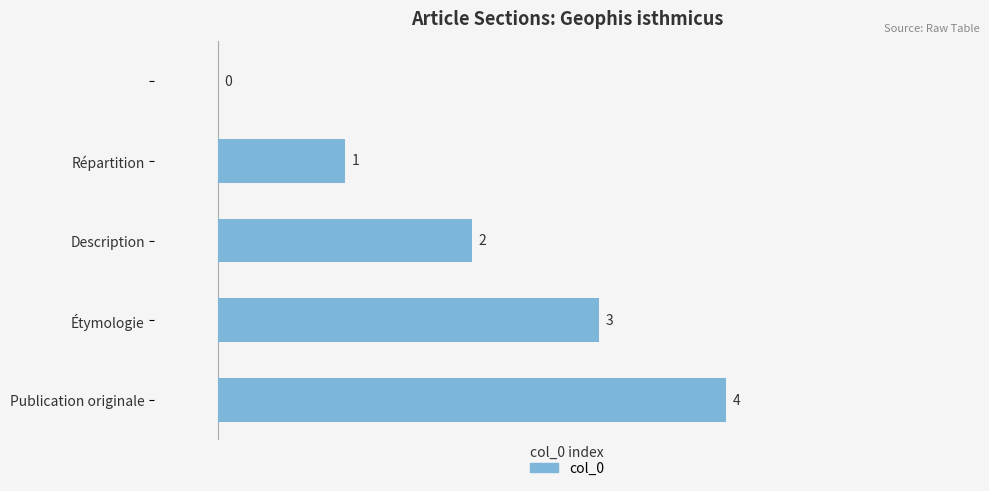

What is the maximum value shown in the chart?

4